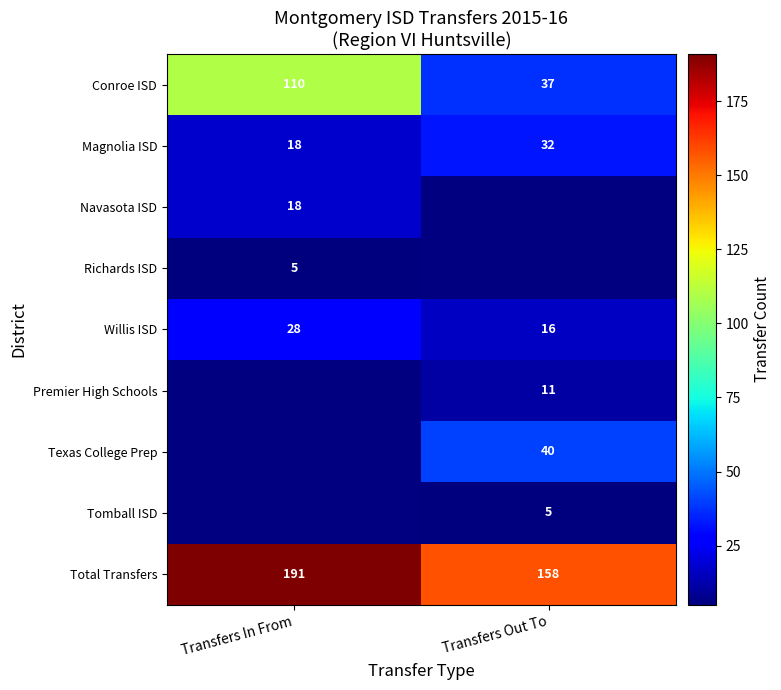

The value of Conroe ISD at Transfers Out To is 37. True or false?

True